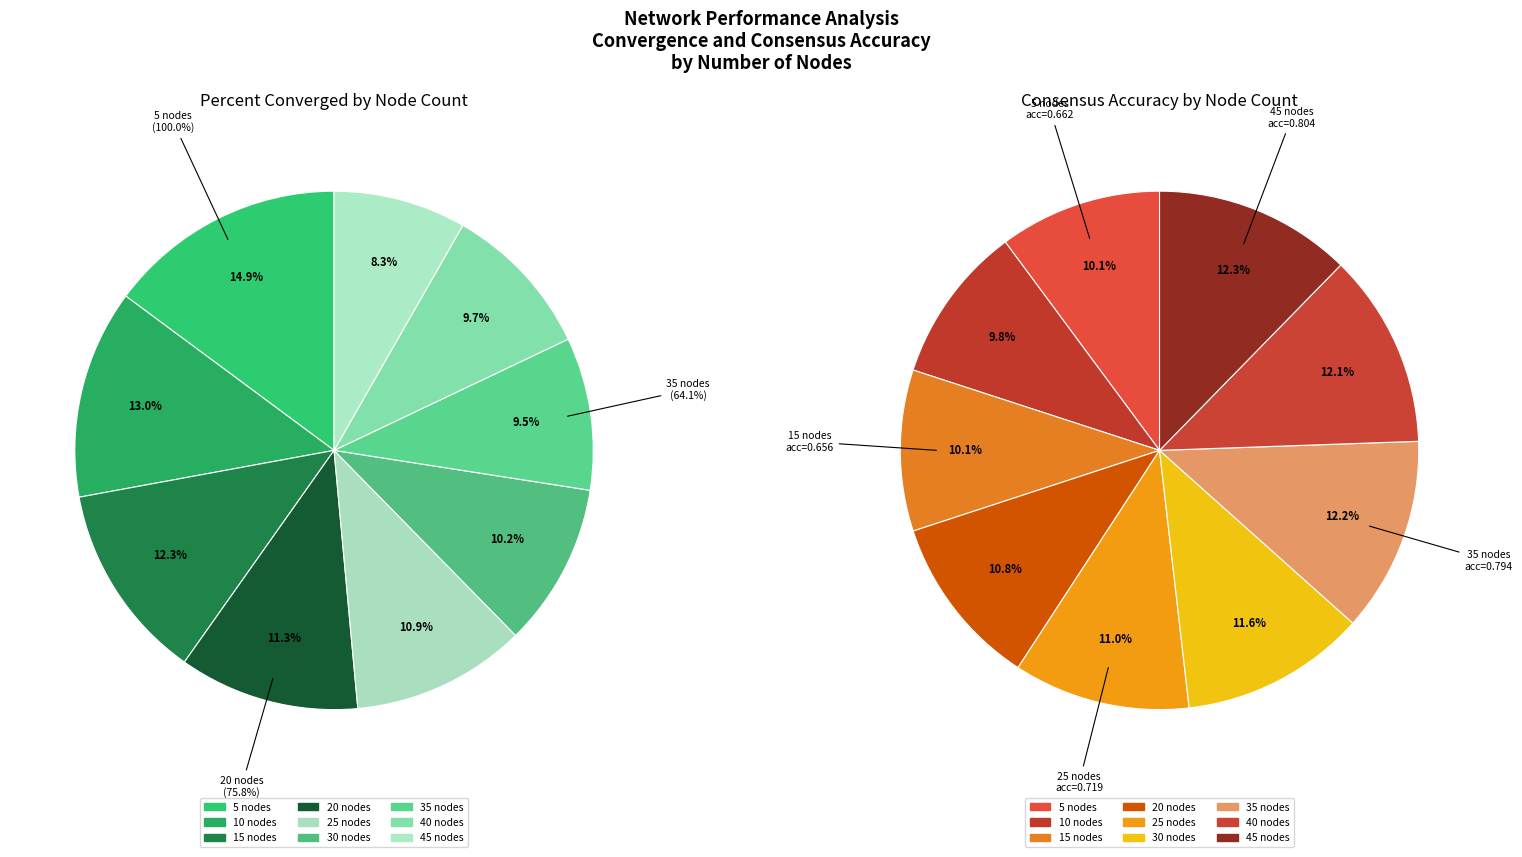

To the nearest percent, what portion does 20 nodes represent?

11%